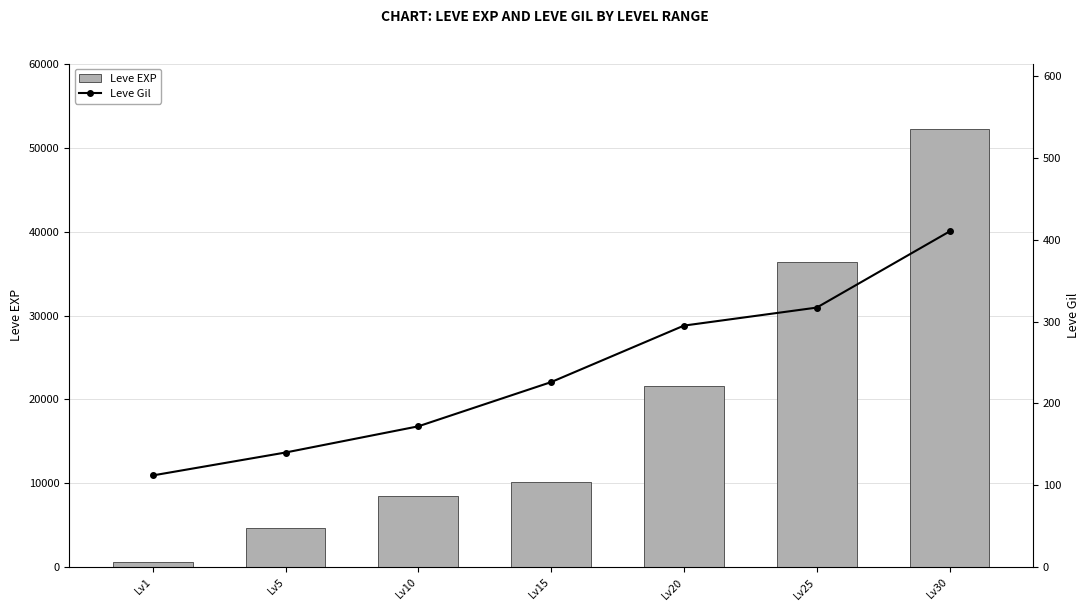

What is the sum of the Leve Gil values at Lv10 and Lv20?

467